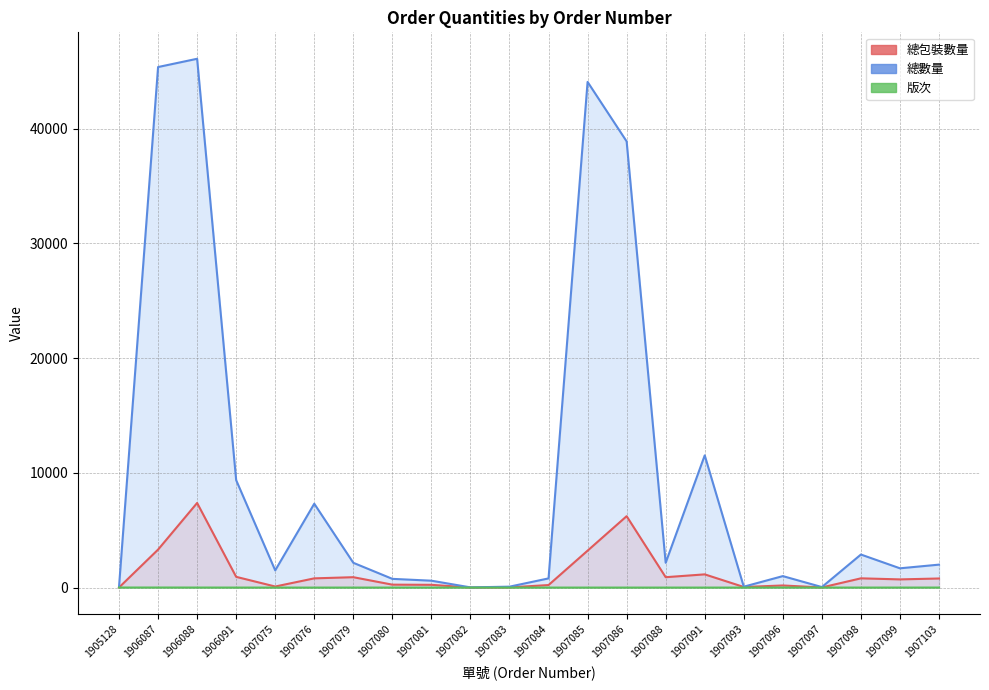

Which series has the largest range (max minus min)?

總數量